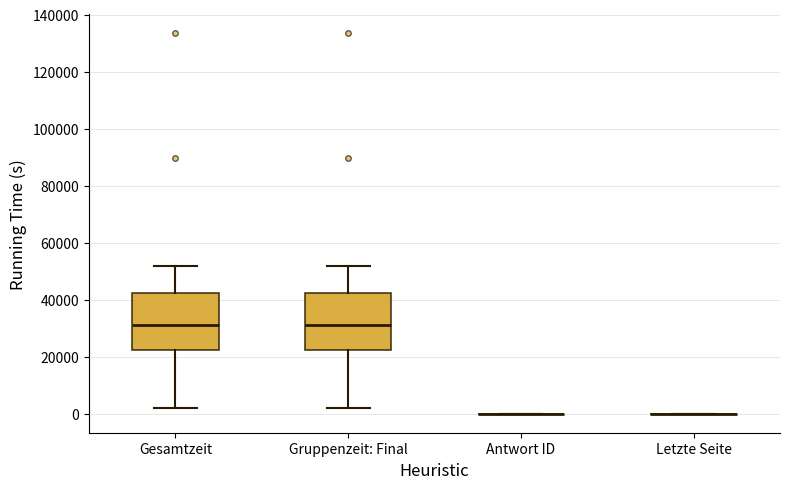

Where is the lower edge of the box for Gesamtzeit on the y-axis? The values are not printed on the chart, so give them approximately, as read against the axis.

22000